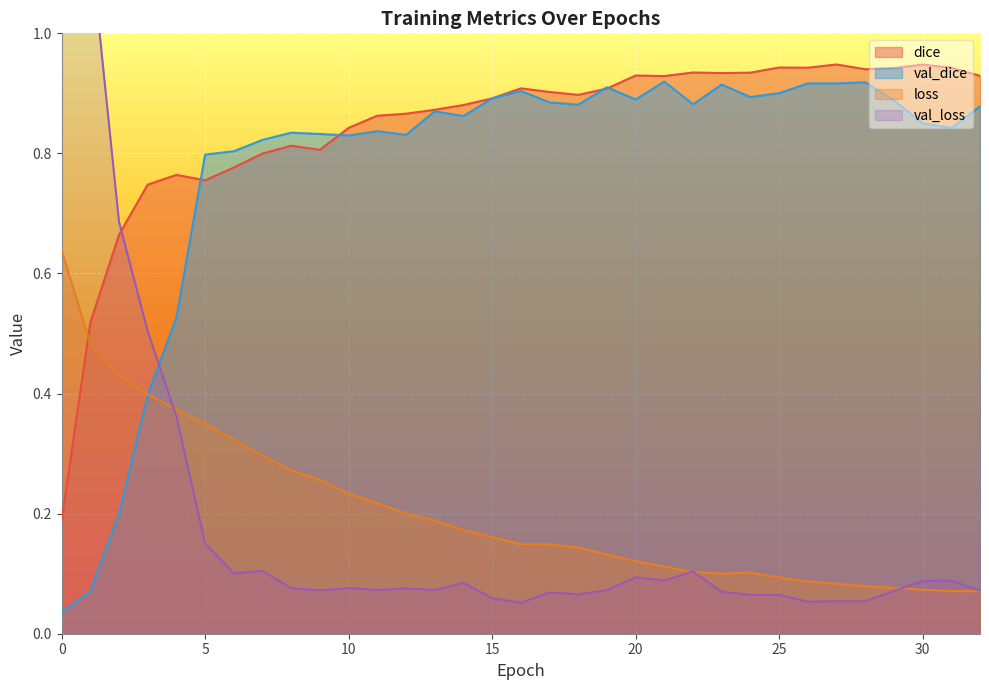

What is the value of the dice point at the 18th from the left?

0.9